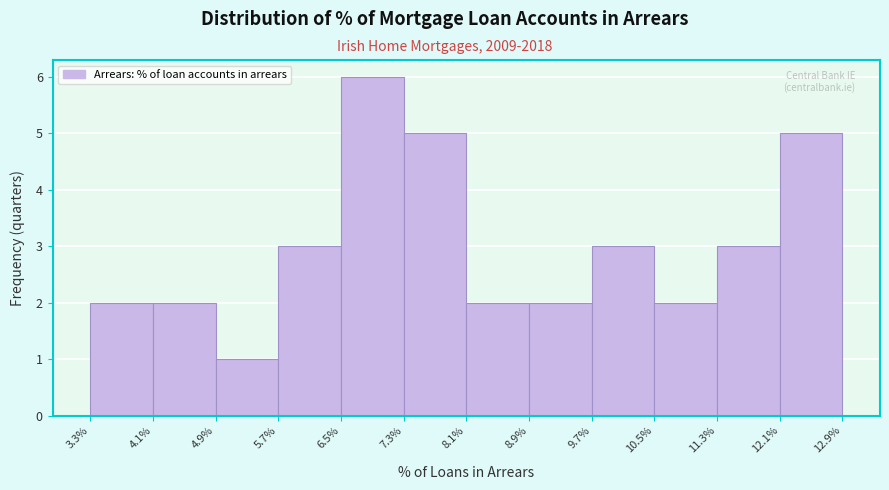

Reading left to right, transcribe this chart: for each bar, give the range it covers on the x-axis and its height. The values are not printed on the chart, so give them approximately, as read against the axis.

3.3% to 4.1%: 2
4.1% to 4.9%: 2
4.9% to 5.7%: 1
5.7% to 6.5%: 3
6.5% to 7.3%: 6
7.3% to 8.1%: 5
8.1% to 8.9%: 2
8.9% to 9.7%: 2
9.7% to 10.5%: 3
10.5% to 11.3%: 2
11.3% to 12.1%: 3
12.1% to 12.9%: 5